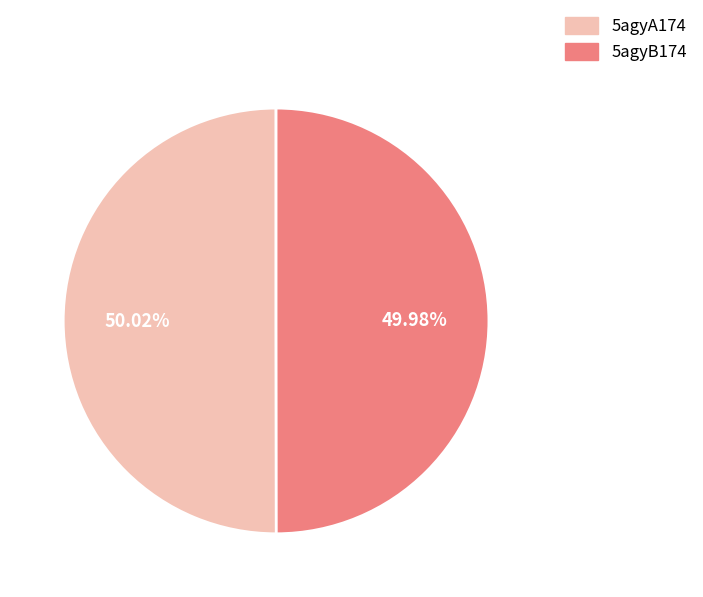

Combined, what portion of the pie is 5agyB174 and 5agyA174?

100.0%